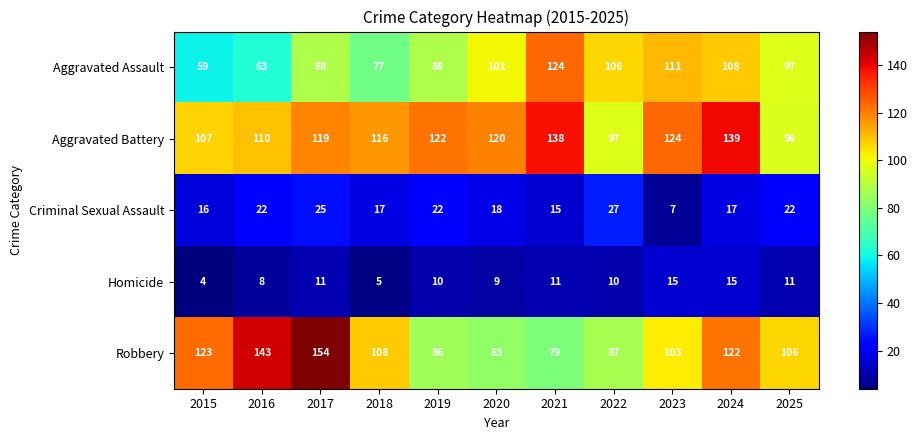

What is the sum of all Criminal Sexual Assault values?

208